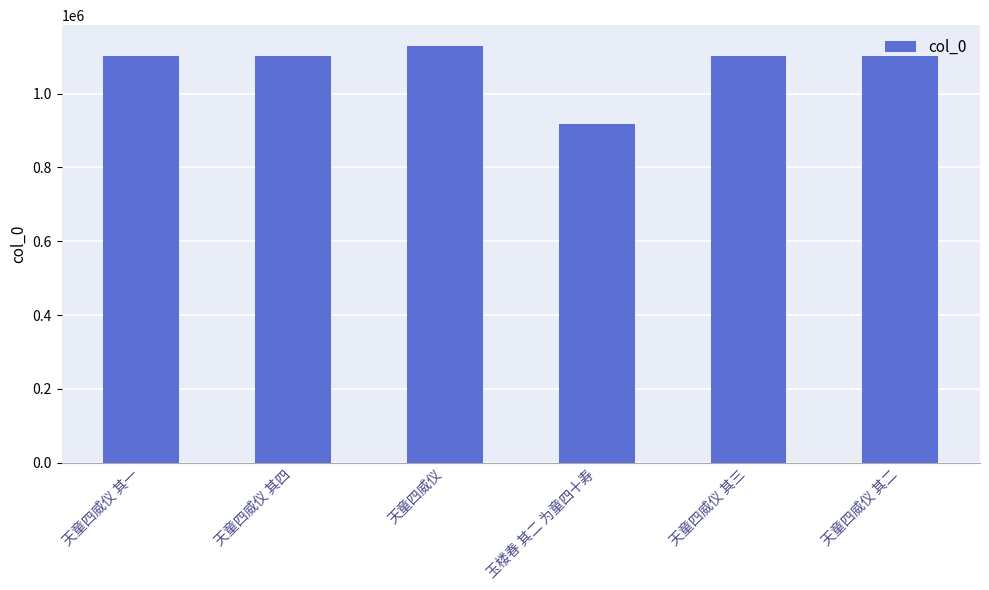

How many bars are there in total?

6